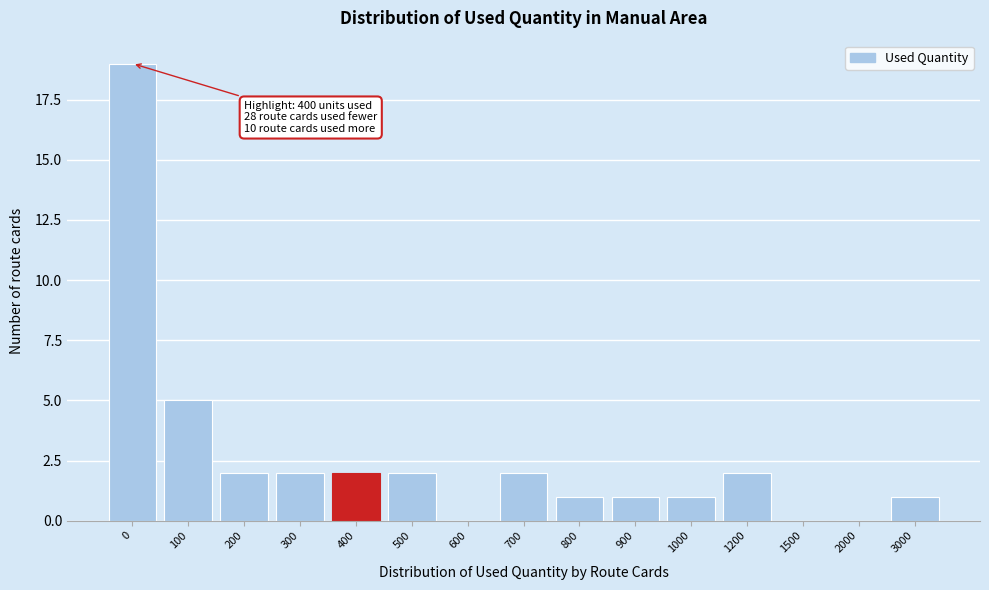

Reading left to right, what are all the values shown in this chart?

0=19	100=5	200=2	300=2	400=2	500=2	600=0	700=2	800=1	900=1	1000=1	1200=2	1500=0	2000=0	3000=1